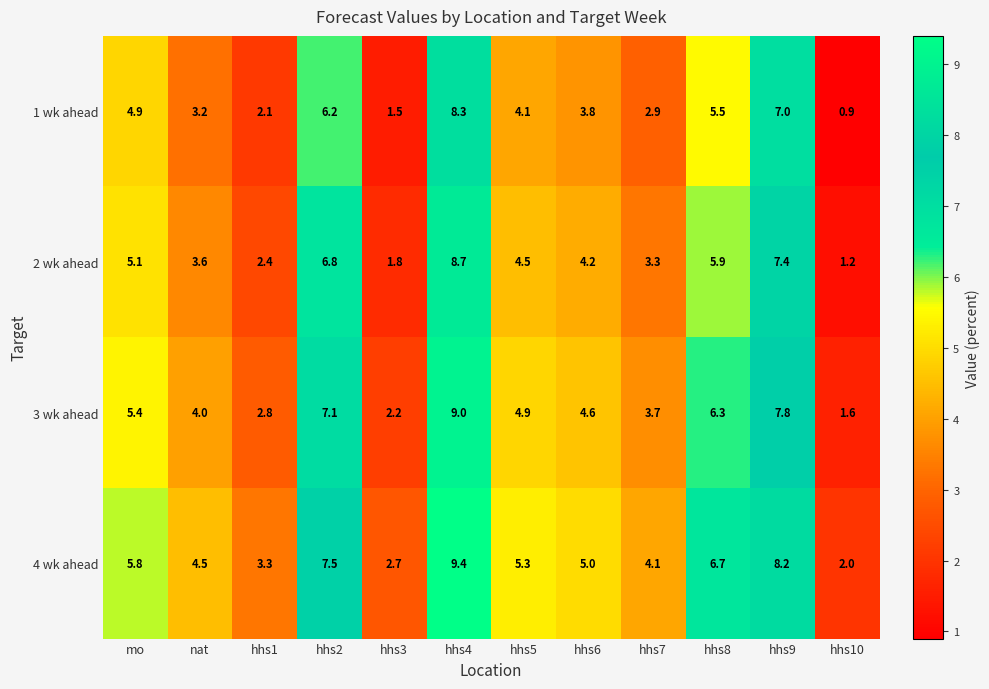

Between nat and hhs10, which series saw the biggest shift?

4 wk ahead